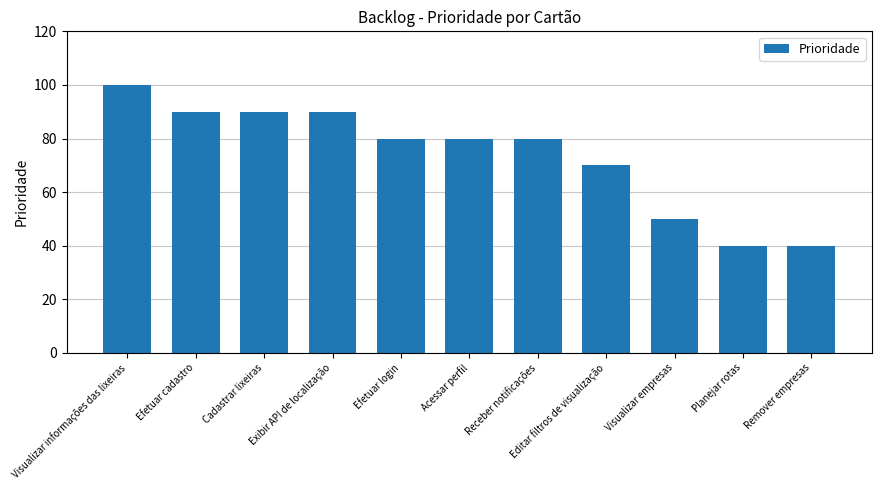

Are the bars grouped side by side (vs. stacked)?

No